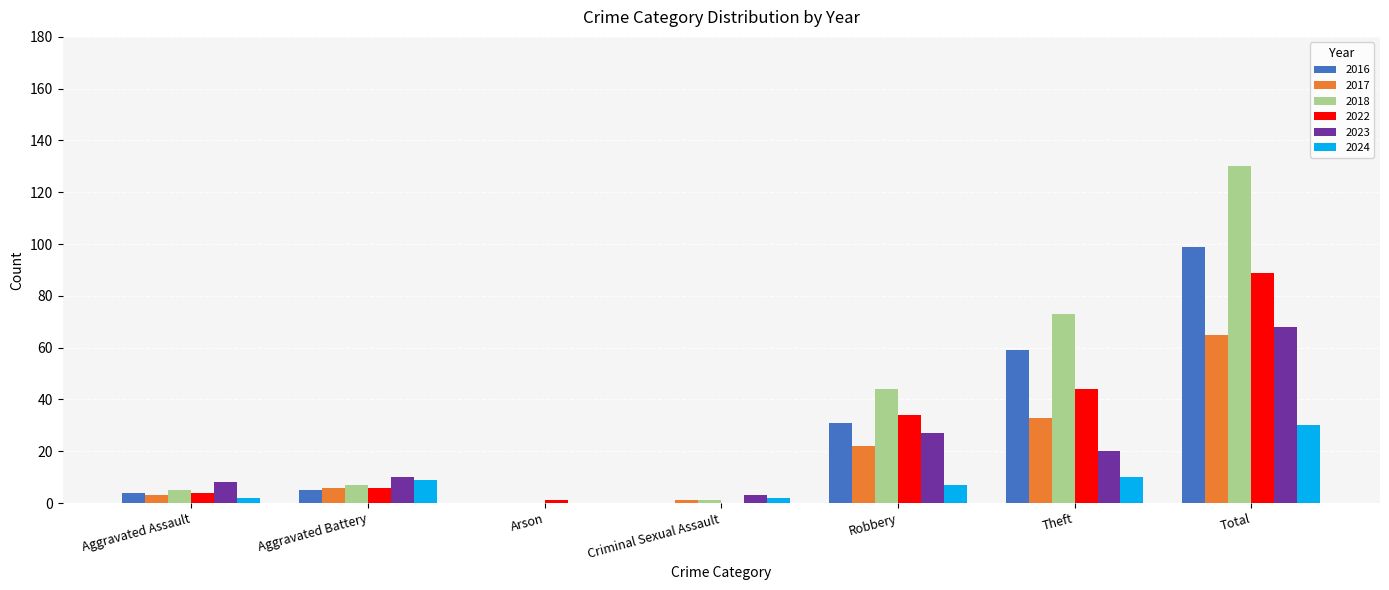

What is the sum of all 2023 values?

136